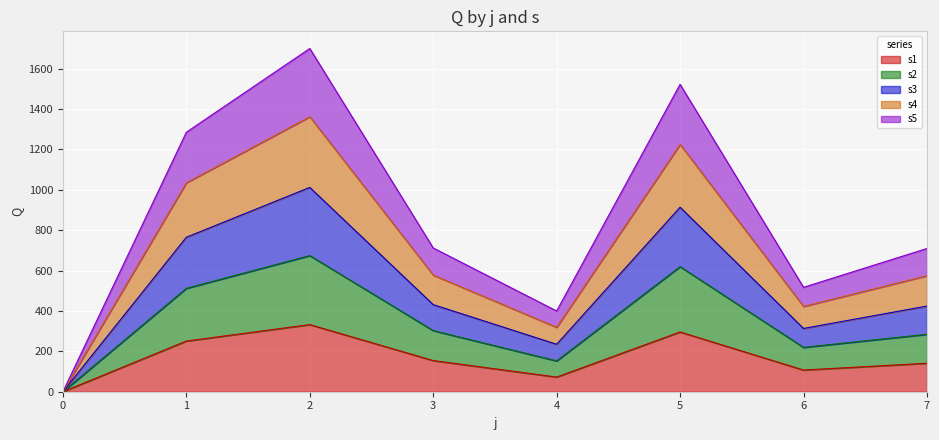

What is the total value across all series at 2?

1699.7